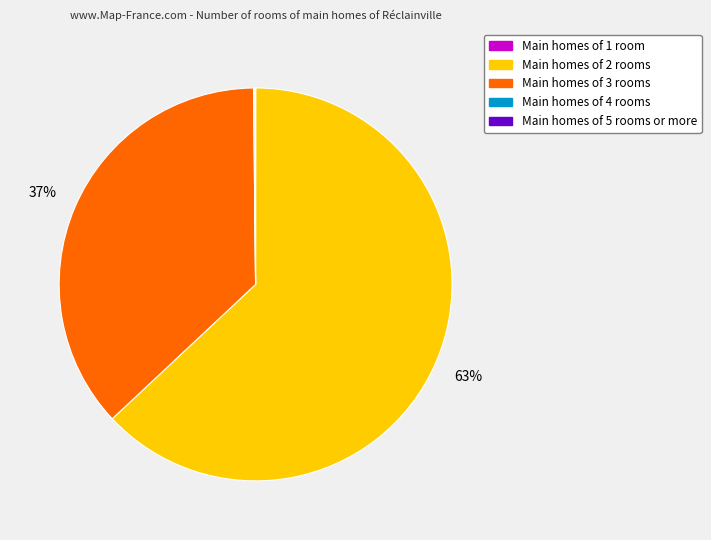

Is there a majority slice in this chart?

Yes